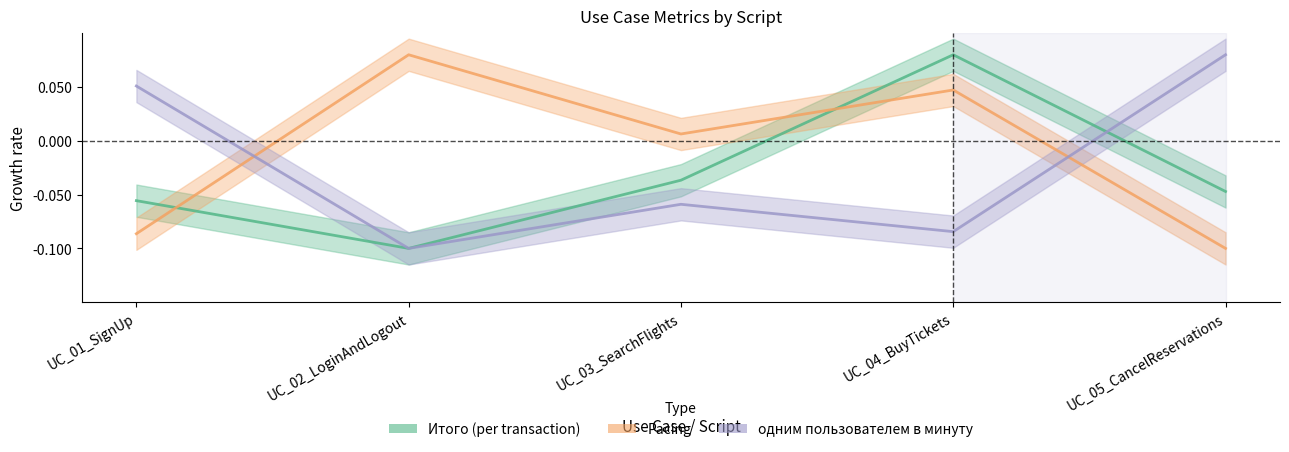

What is the difference between the Pacing values at UC_03_SearchFlights and UC_01_SignUp?

0.1